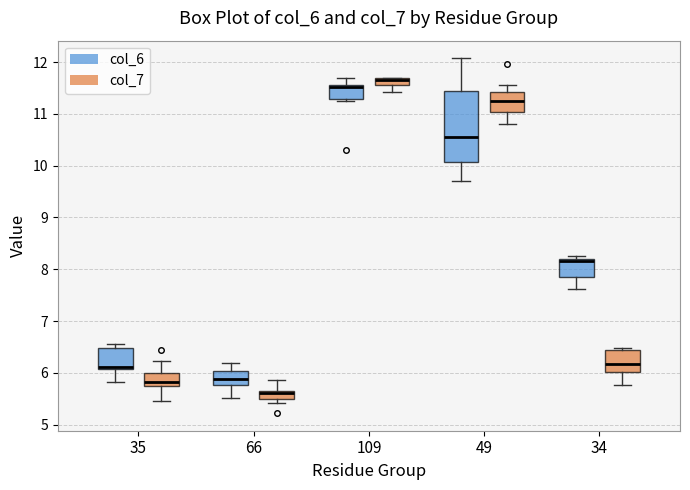

Comparing the boxes themselves (not the whiskers), which one is the tallest?

49 (col_6)